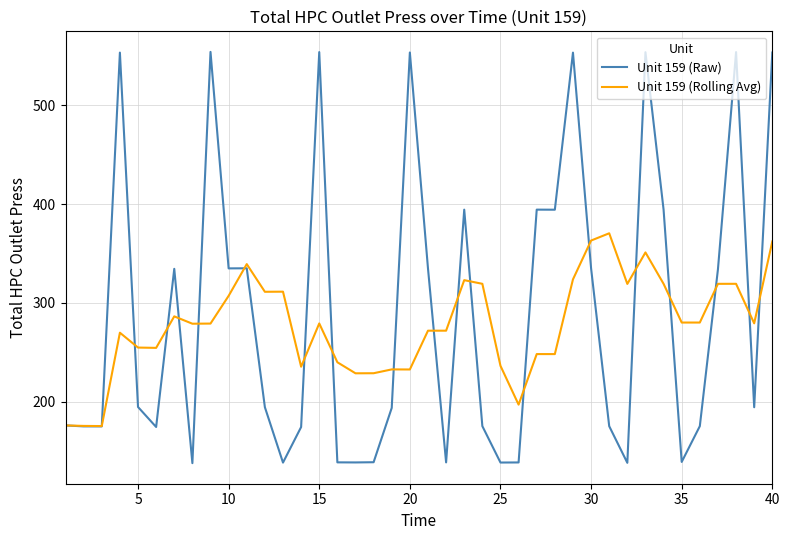

What are all the series names shown in the legend?

Unit 159 (Raw), Unit 159 (Rolling Avg)